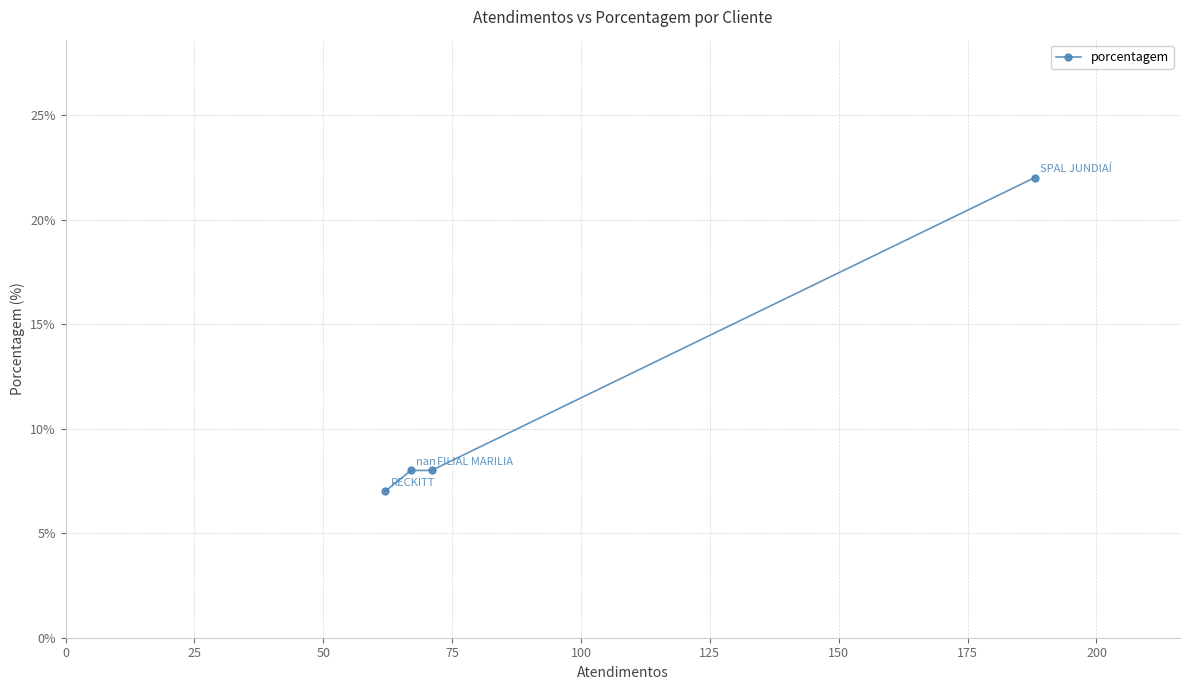

How many distinct data groups are displayed?

1